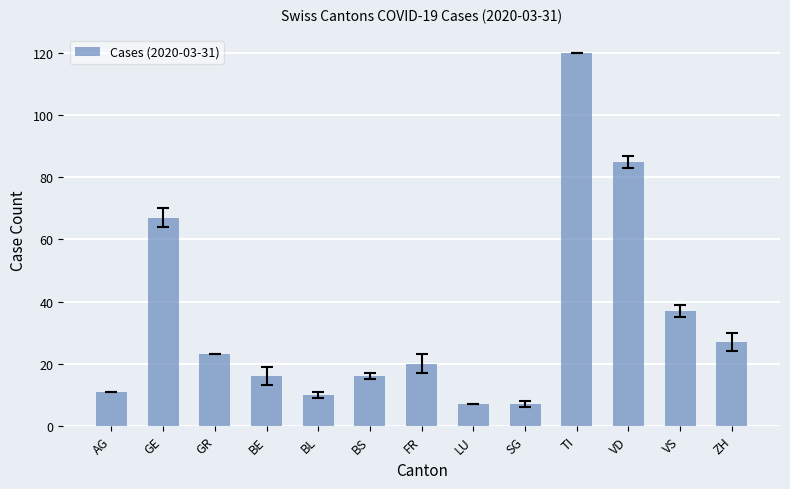

What is the difference between the second highest and second lowest values?

78